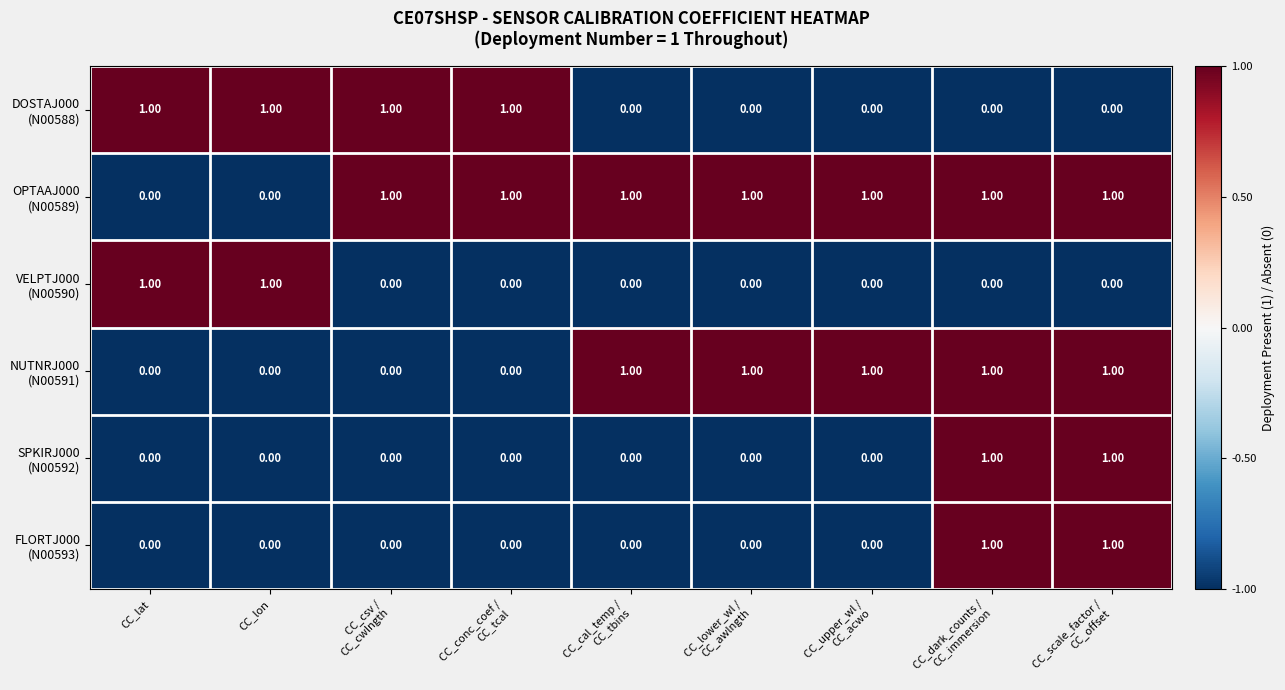

At how many categories does at least one series exceed 0?

9